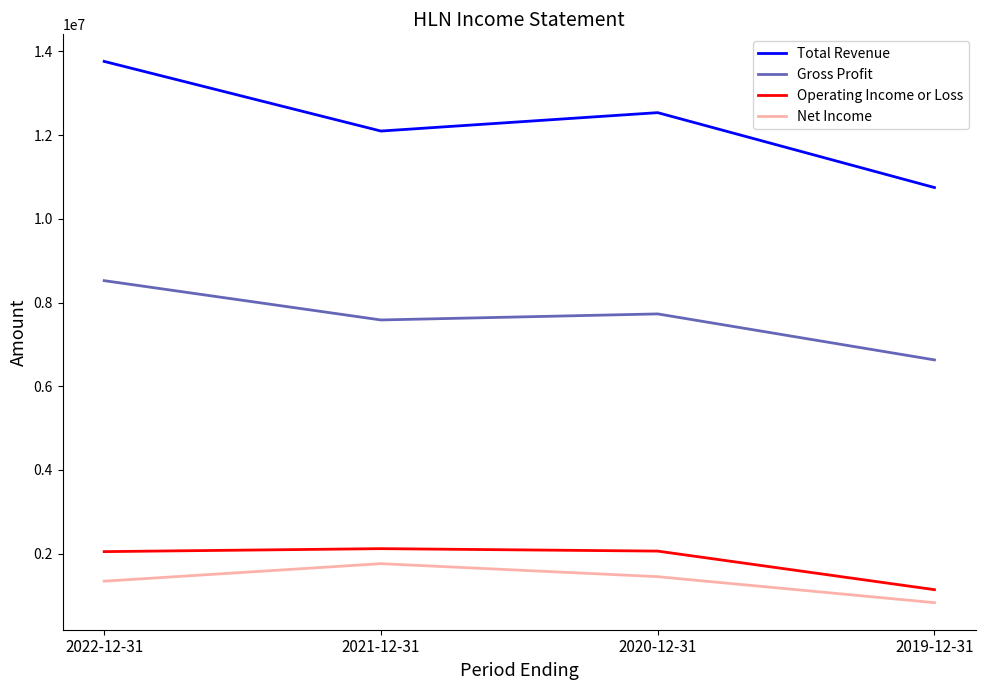

At how many categories does at least one series exceed 8679688?

4